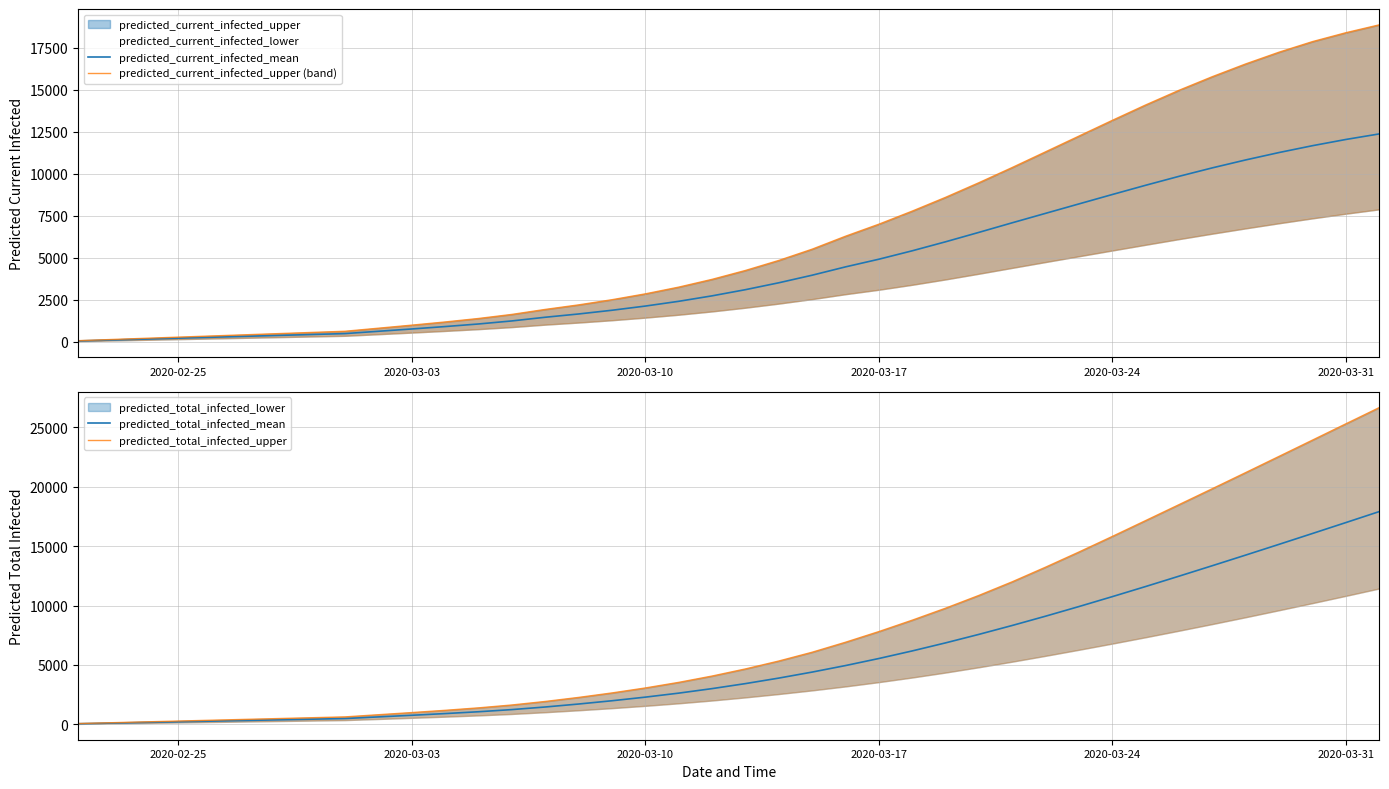

Does the chart have visible grid lines?

Yes